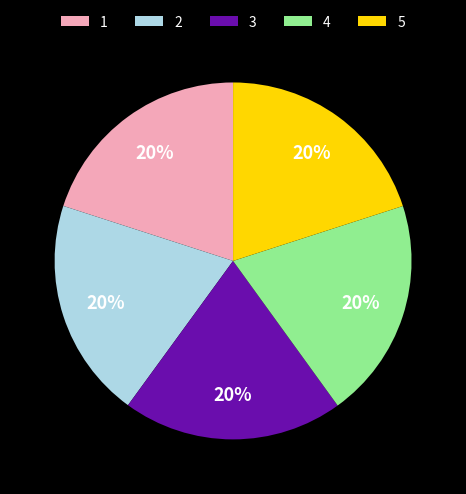

To the nearest percent, what percentage of the pie is 4?

20%